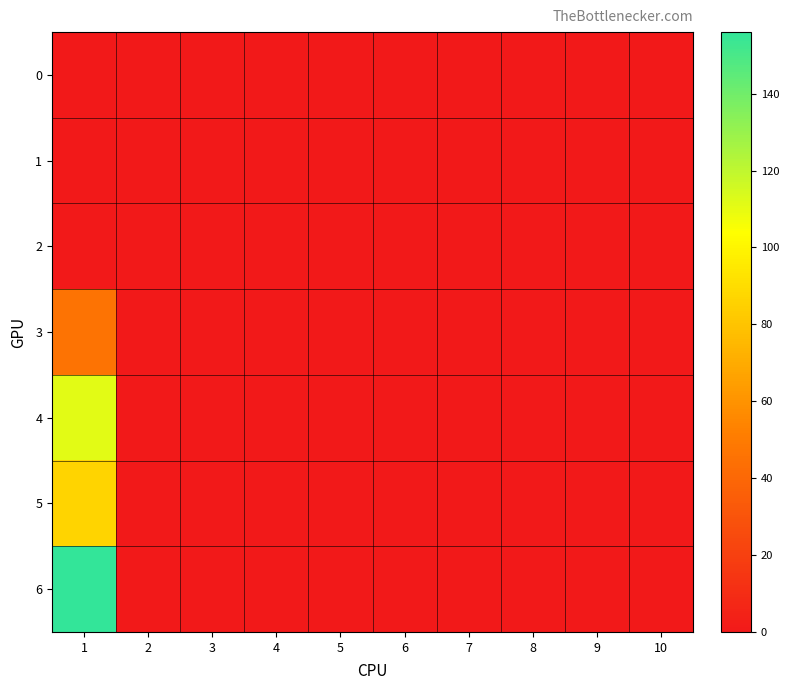

List the series in order of their peak value, highest first.

6, 4, 5, 3, 0, 1, 2